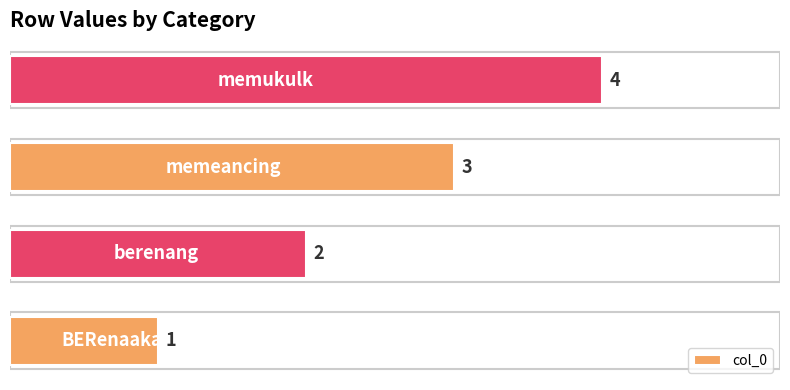

How many bars are there in total?

4